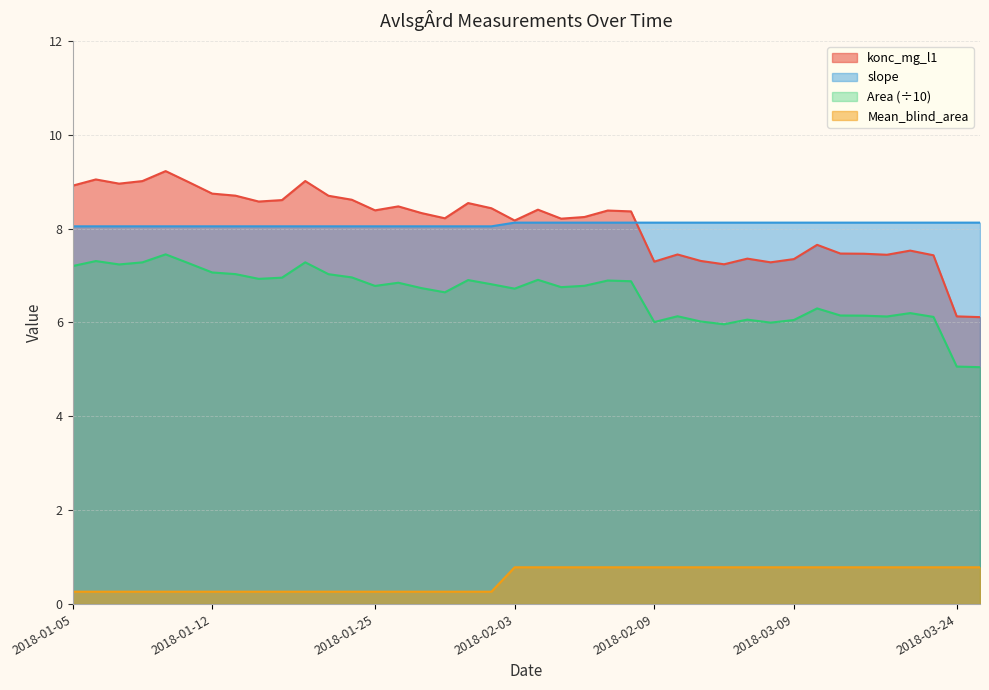

True or false: konc_mg_l1 has a value of 5.7 at 2018-01-25.

False